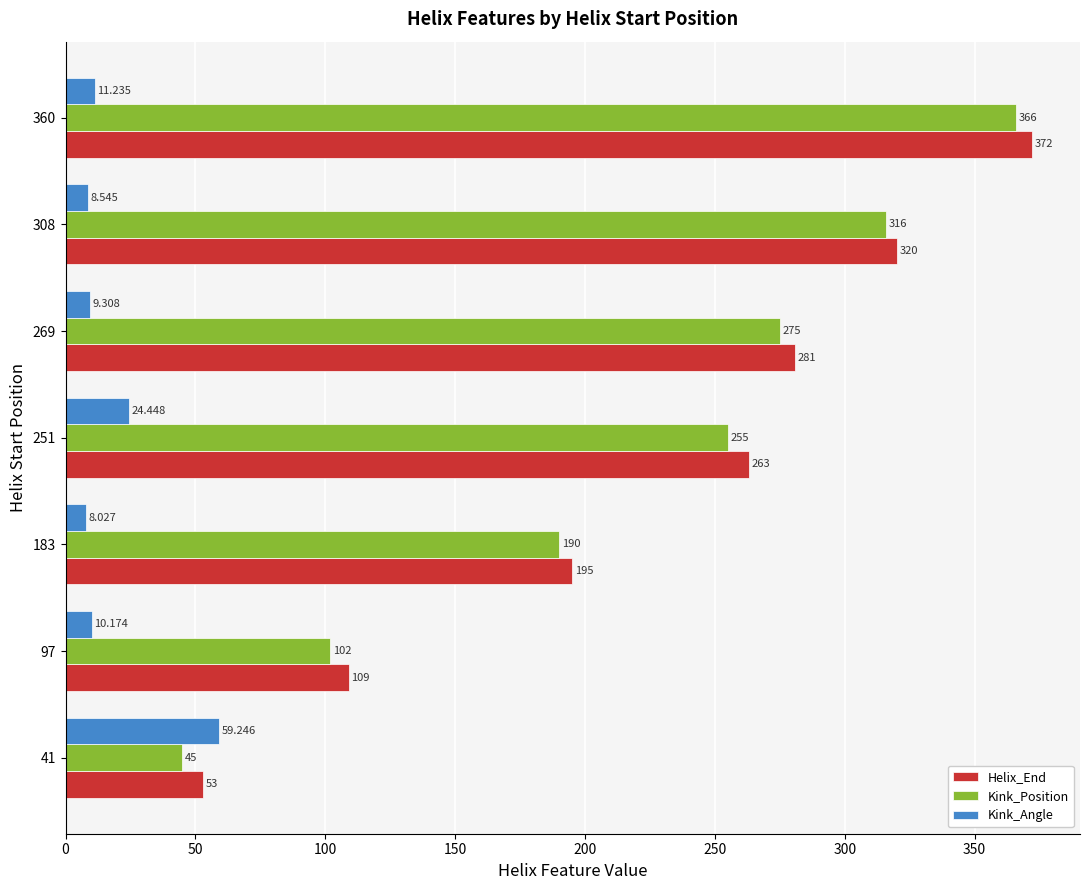

How many distinct data groups are displayed?

3